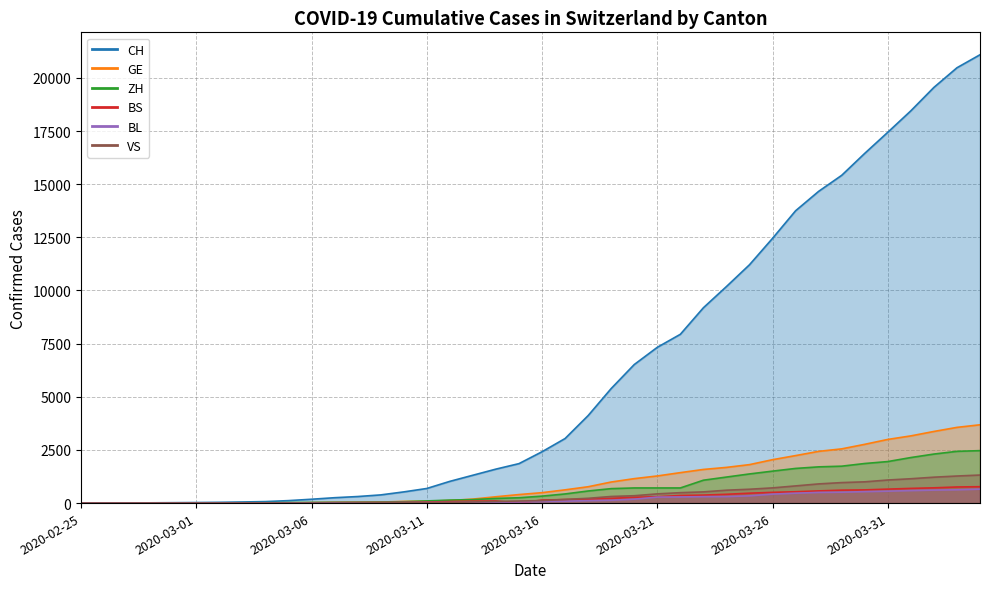

The GE series shows 3683 at 2020-04-04. True or false?

True